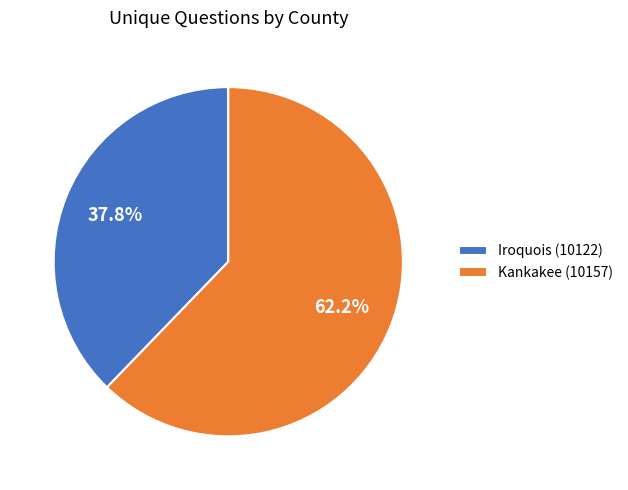

True or false: Kankakee (10157) accounts for 62% of the total.

True